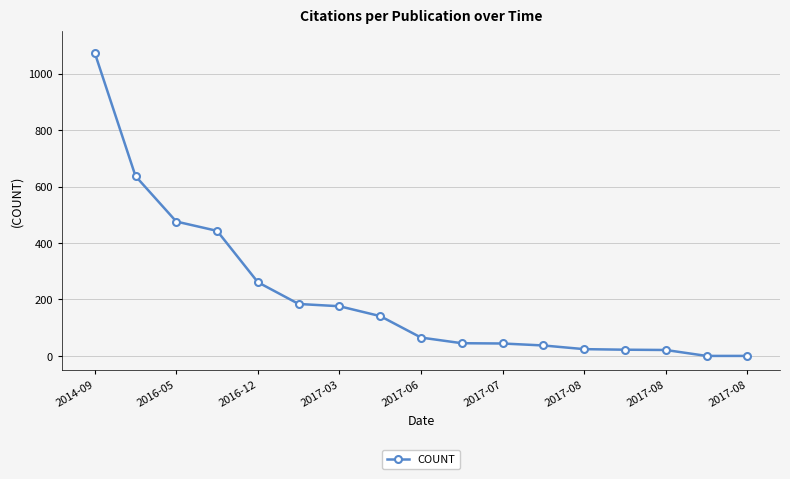

What is the difference between the maximum and minimum values?

1074